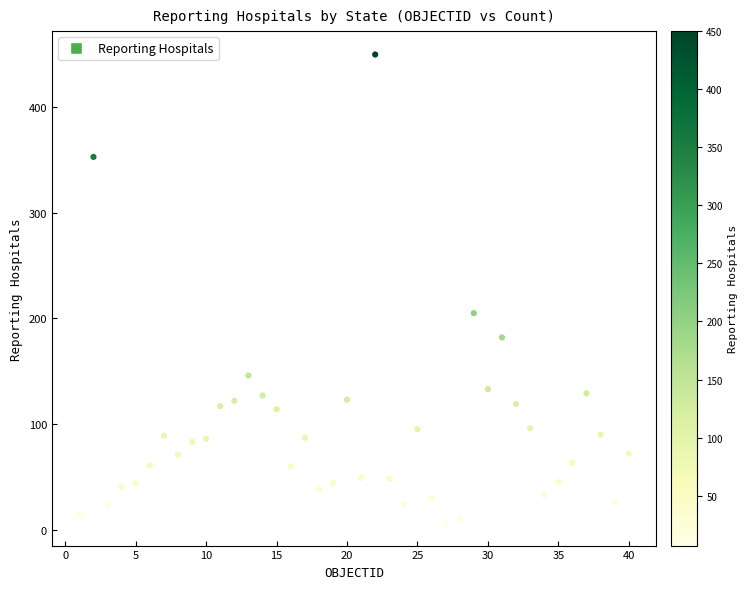

What is the range of X values (max minus min)?

39